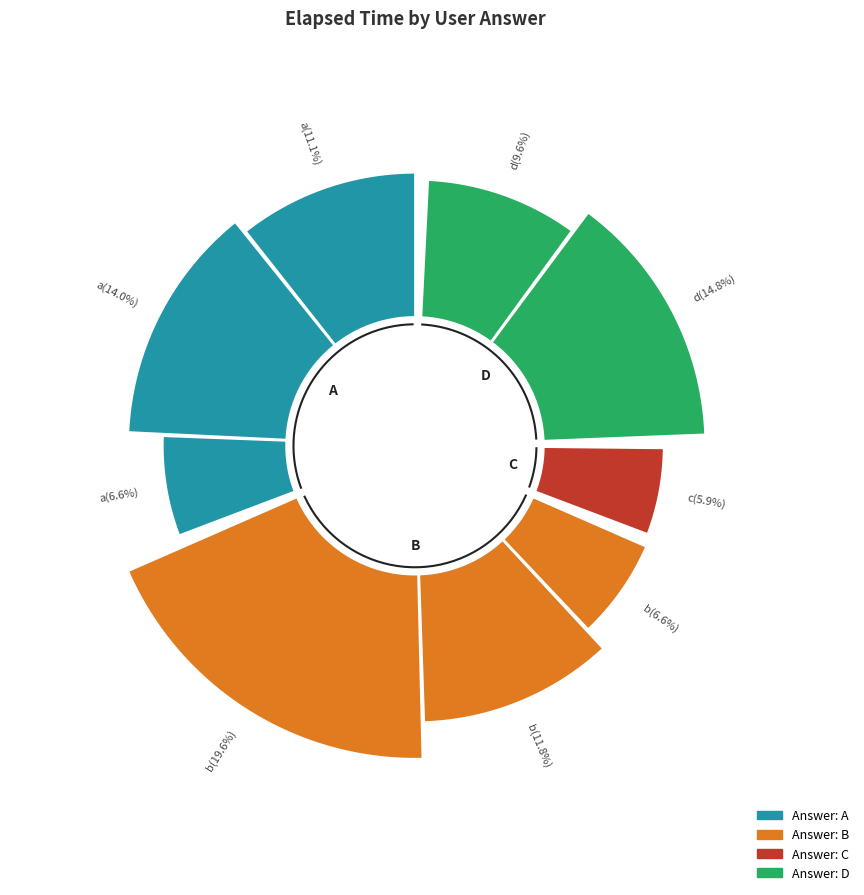

To the nearest percent, what is the difference between the largest and smallest slice percentages?

14%